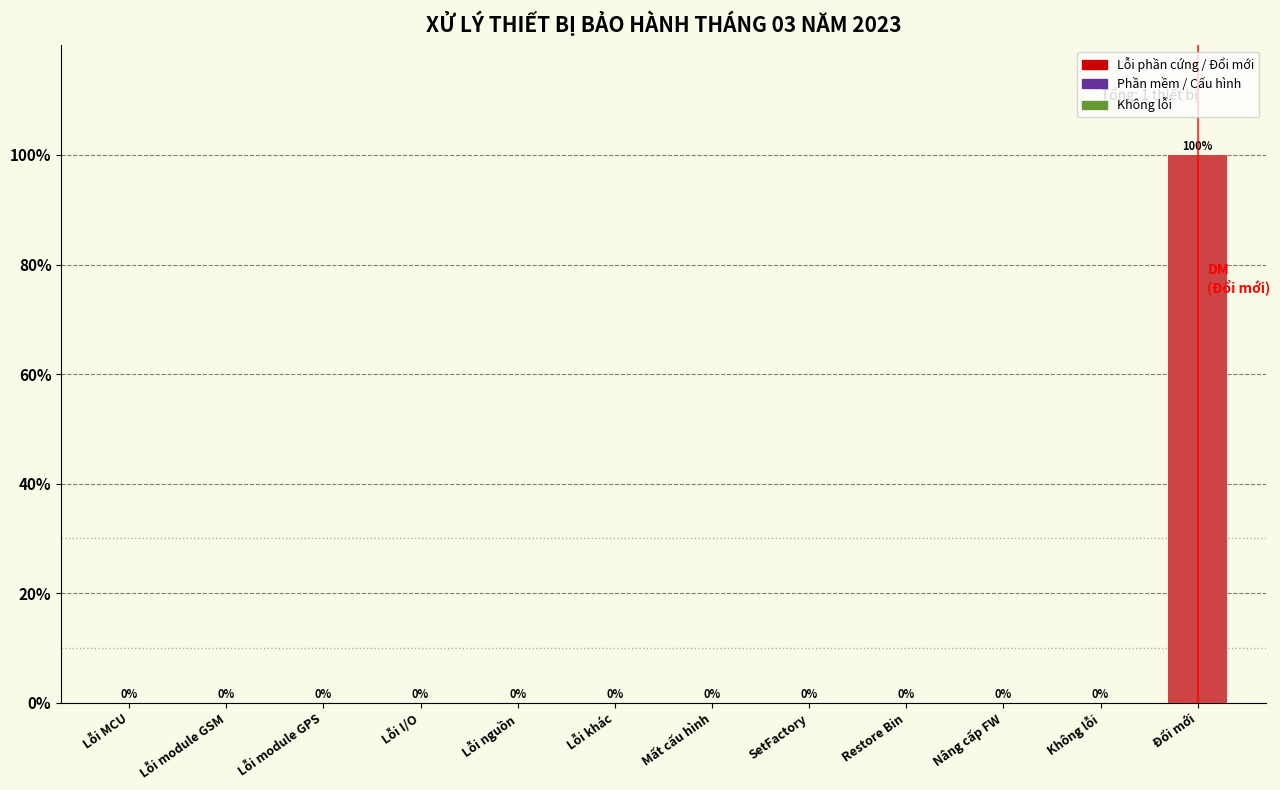

Reading left to right, transcribe all the data shown in this chart.

Lỗi MCU=0	Lỗi module GSM=0	Lỗi module GPS=0	Lỗi I/O=0	Lỗi nguồn=0	Lỗi khác=0	Mất cấu hình=0	SetFactory=0	Restore Bin=0	Nâng cấp FW=0	Không lỗi=0	Đổi mới=100